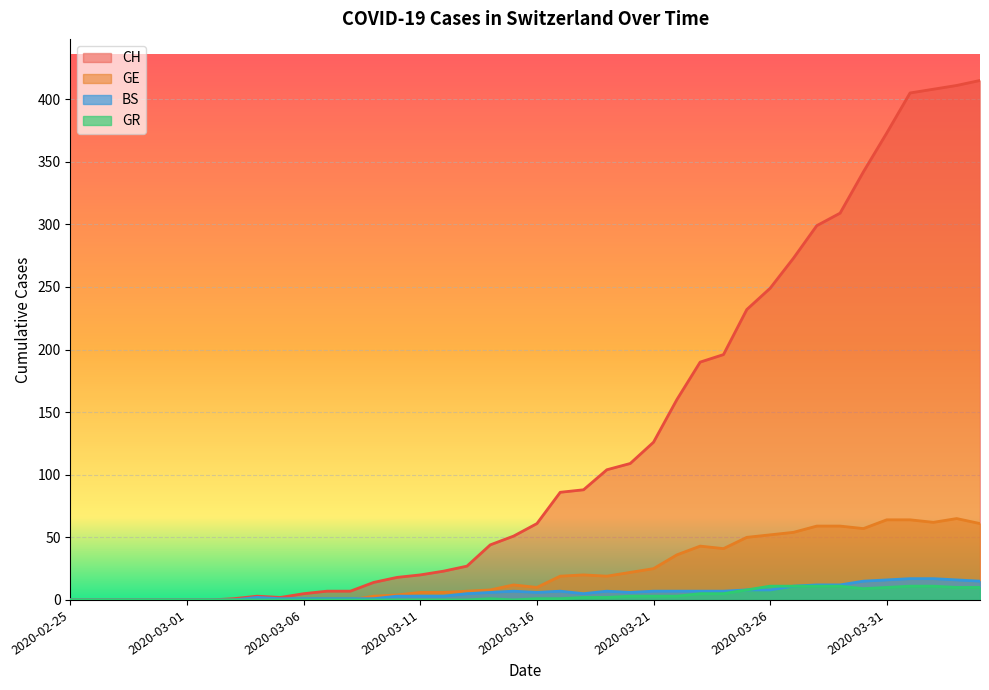

How many values in the BS series exceed 6?

18